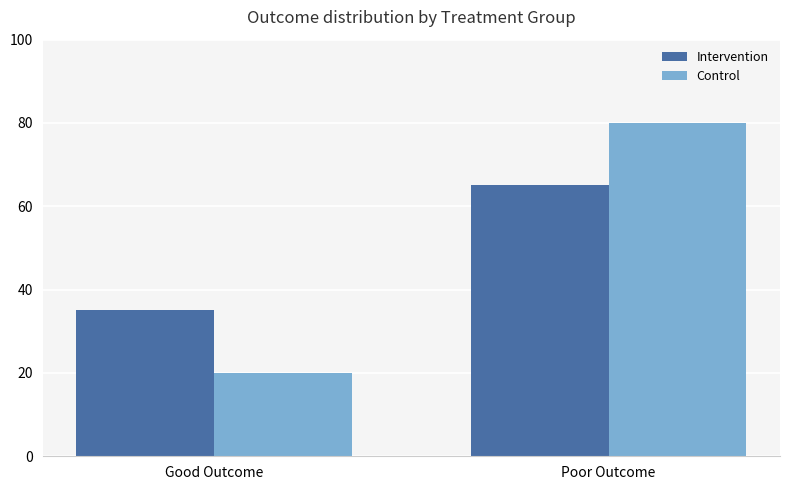

How many Control values are between 20 and 80?

2